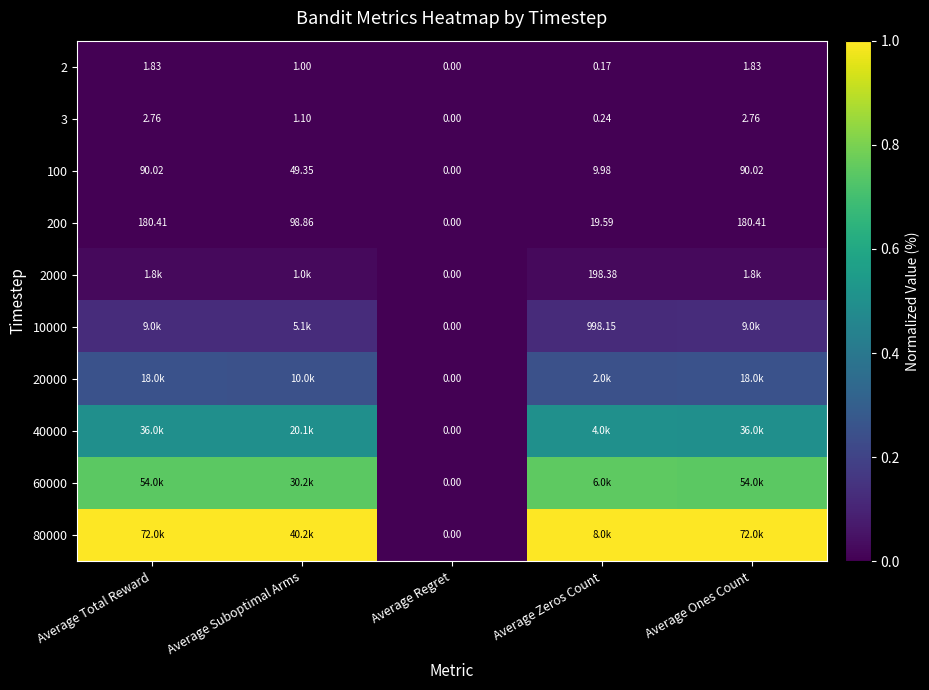

How many series are shown in this chart?

10